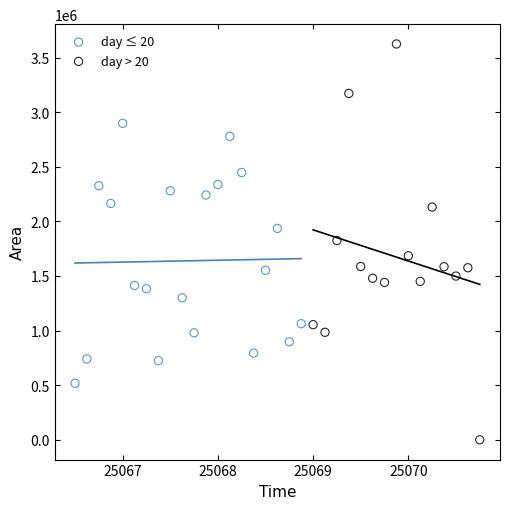

Which series contains the lowest Y value?

day > 20